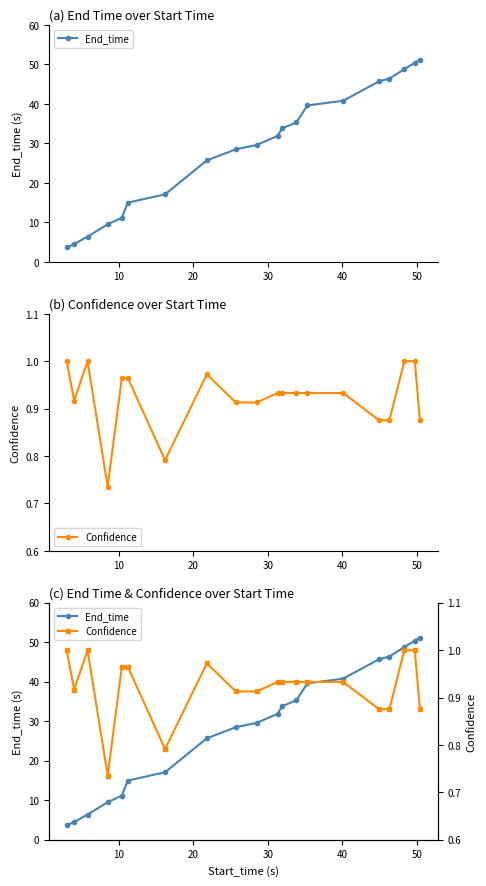

True or false: End_time and Confidence intersect in this chart.

False